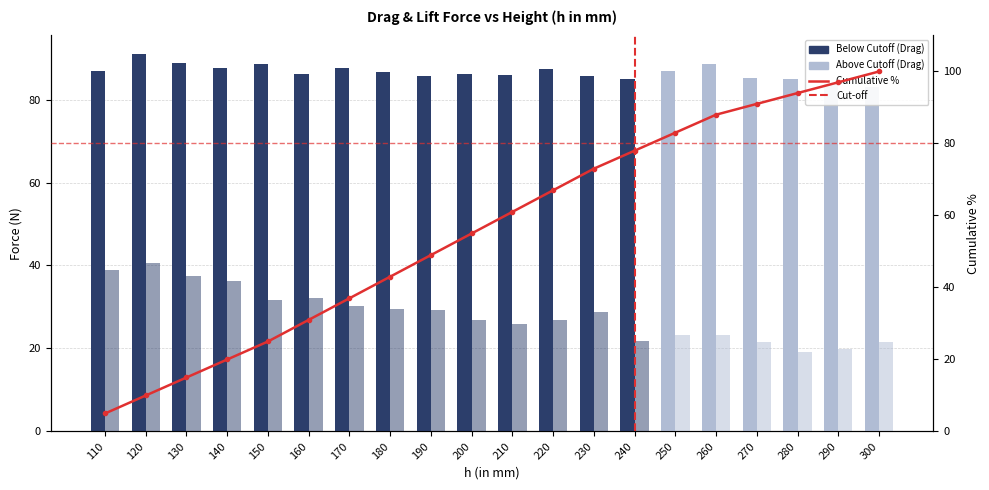

Rank the categories by Lift force - Above Cutoff value from lowest to highest.

110, 120, 130, 140, 150, 160, 170, 180, 190, 200, 210, 220, 230, 240, 280, 290, 270, 300, 250, 260